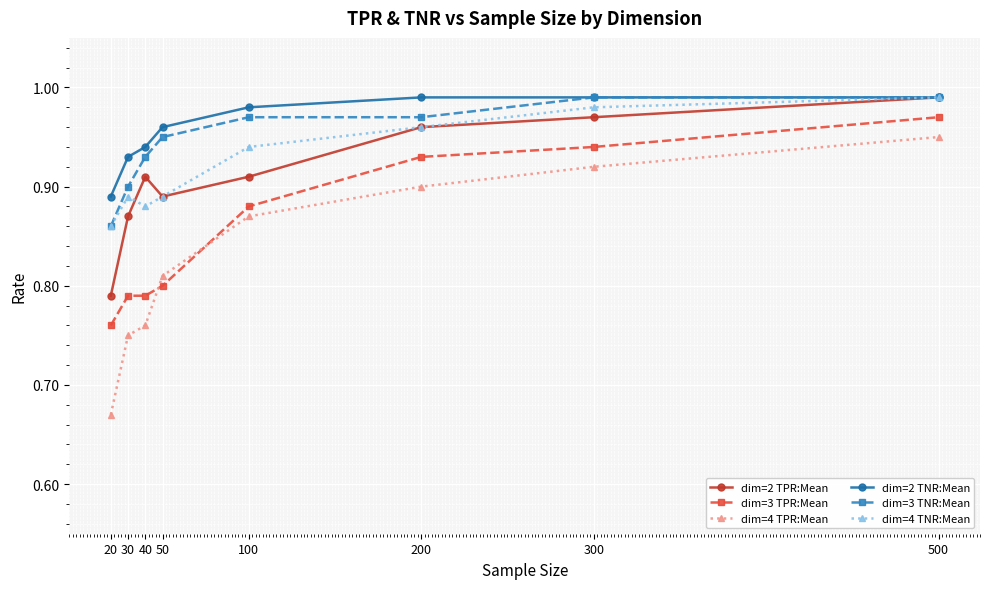

Does the chart have visible grid lines?

Yes